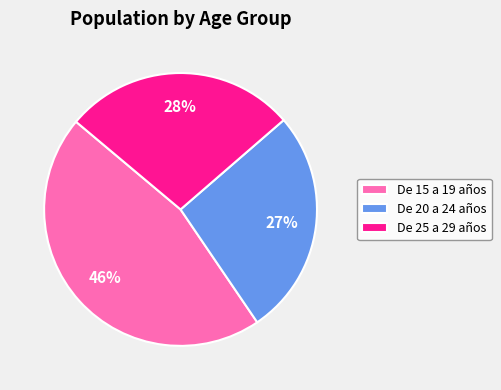

Which category has the smallest portion of the pie?

De 20 a 24 años